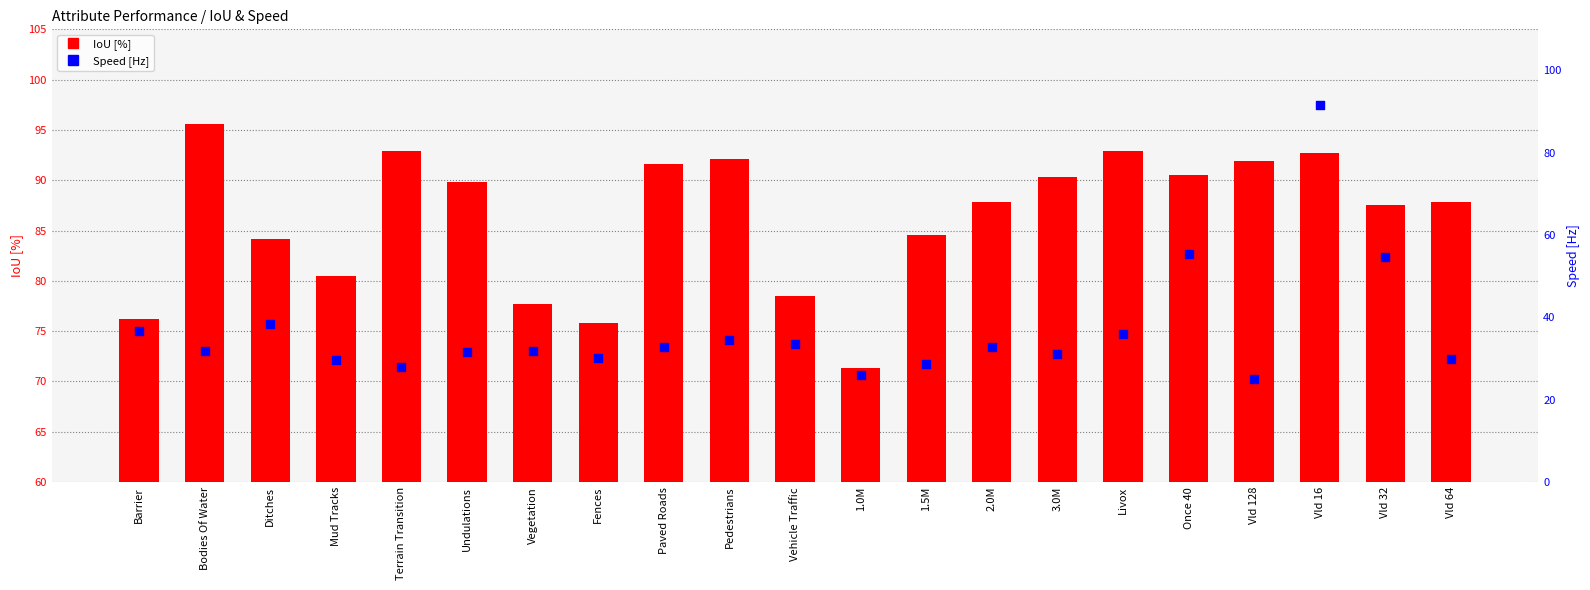

Which series contains the lowest Y value?

Speed [Hz]